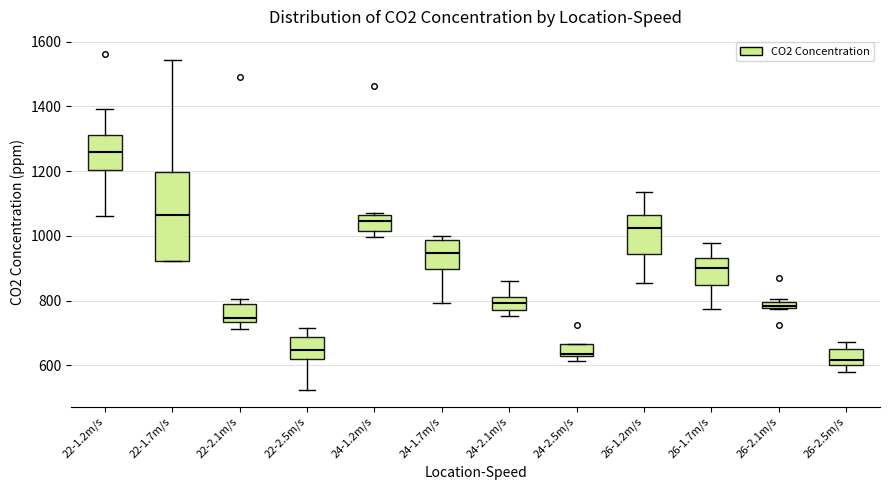

Comparing the boxes themselves (not the whiskers), which one is the tallest?

22-1.7m/s